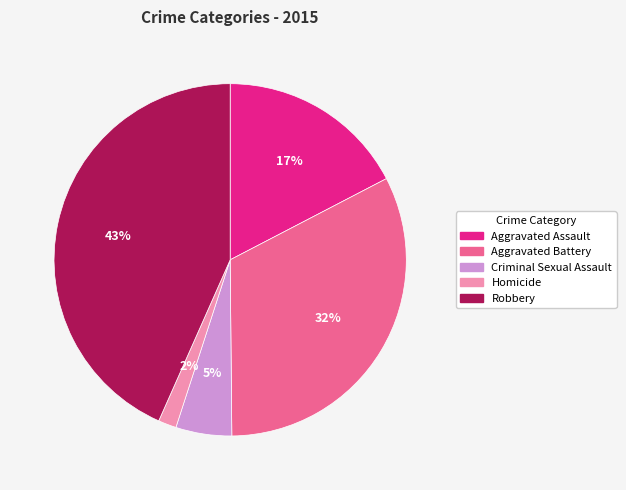

Is there a majority slice in this chart?

No